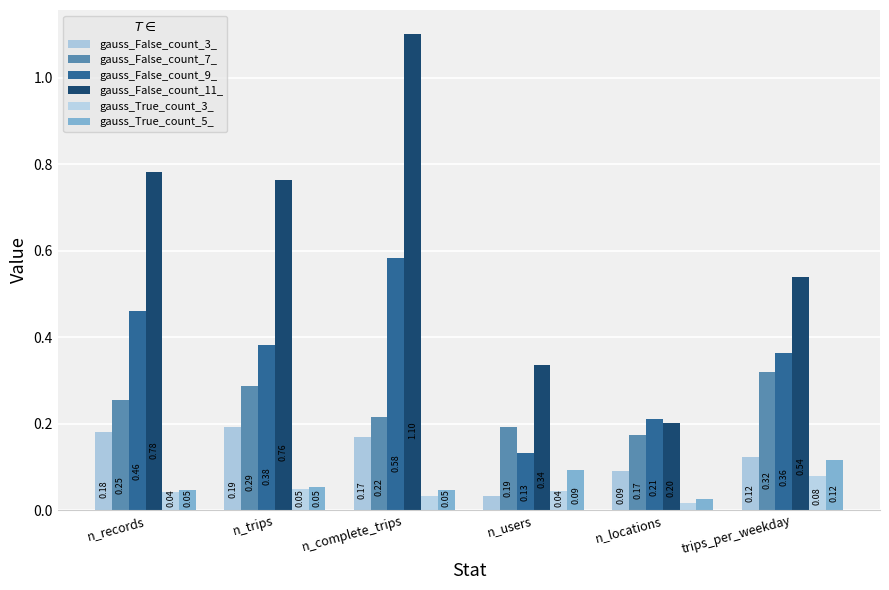

How many groups of bars are there?

6